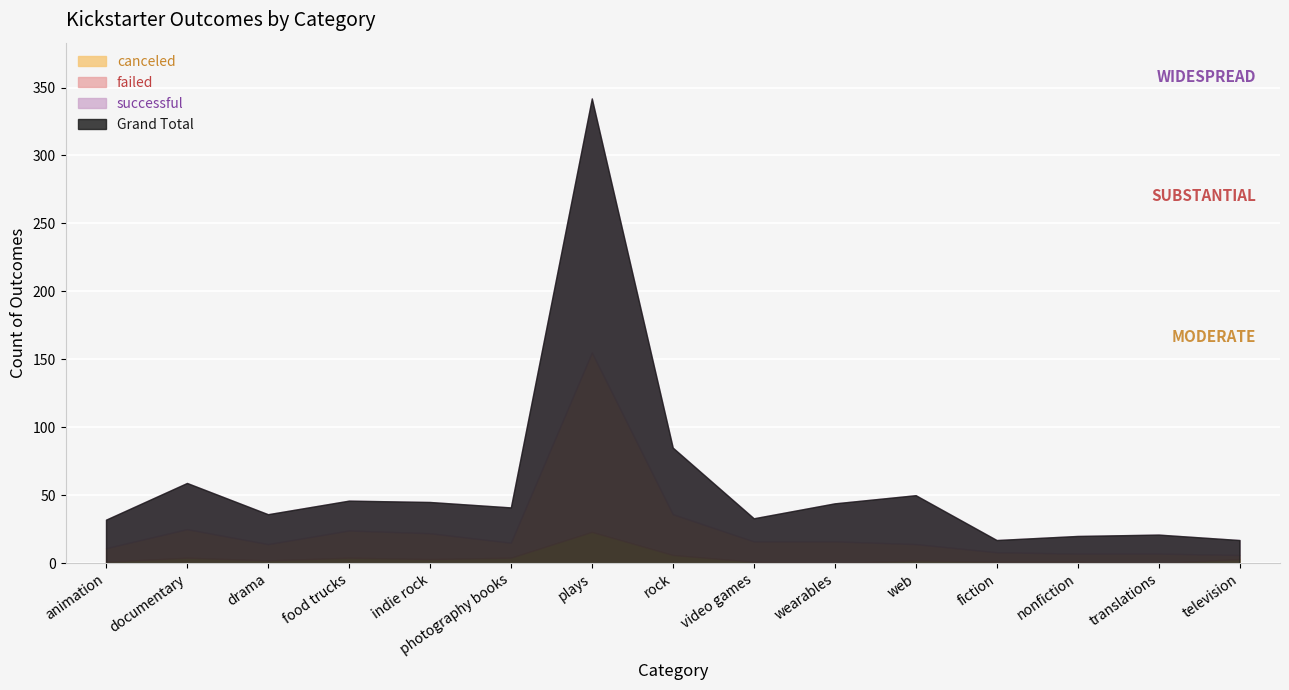

True or false: canceled and successful cross at least once.

False